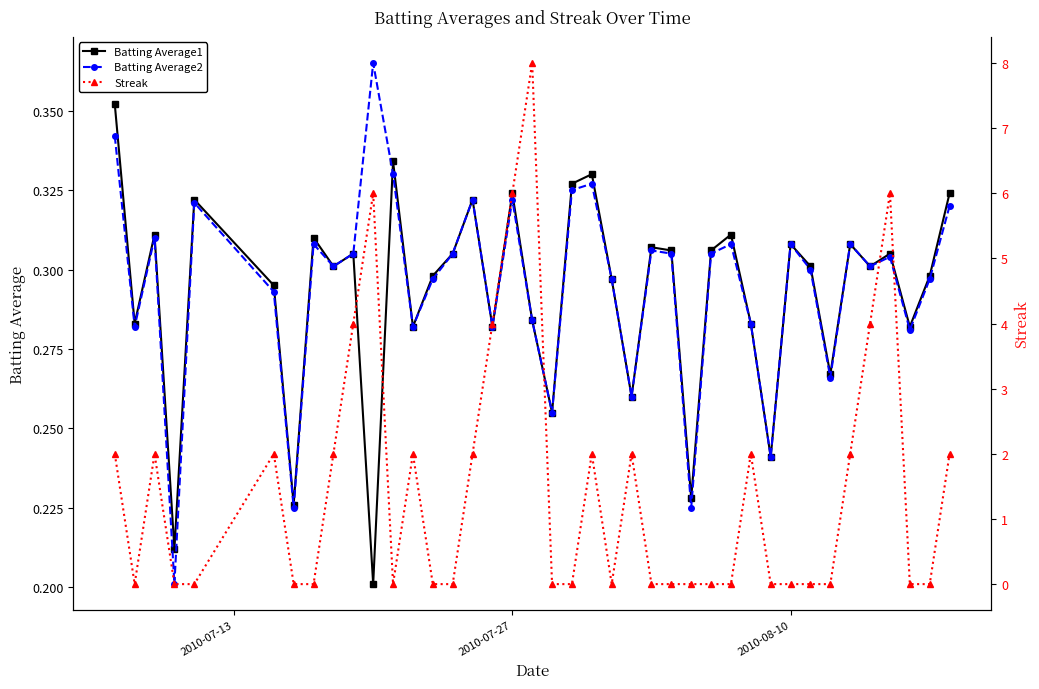

How many data points in Streak are above 0?

18